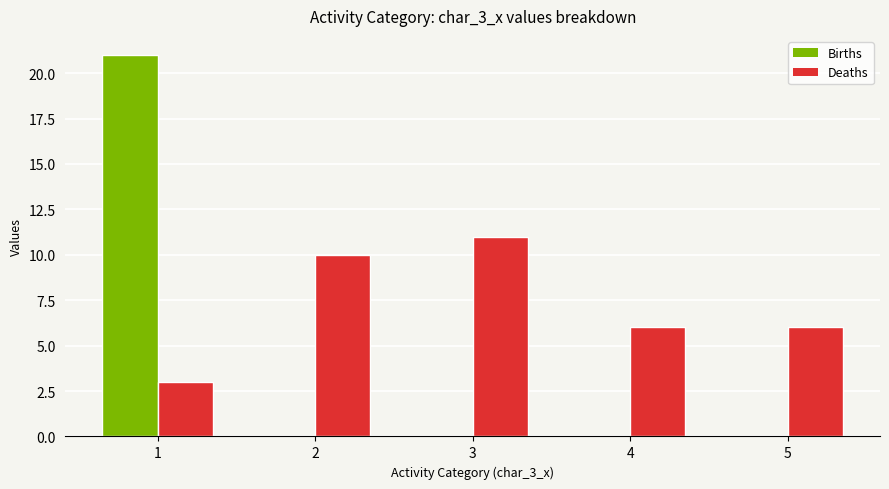

Reading right to left, extract all data points from this chart.

Births: 5=0	4=0	3=0	2=0	1=21
Deaths: 5=6	4=6	3=11	2=10	1=3